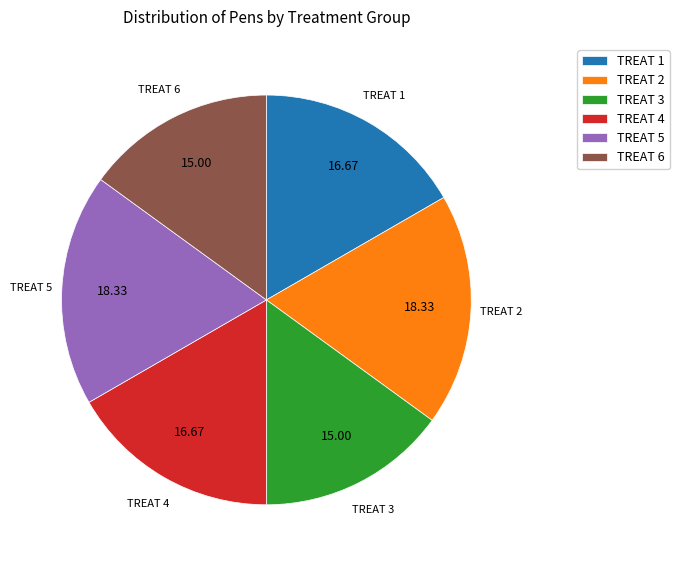

Do TREAT 5 and TREAT 6 together represent more than half of the pie?

No